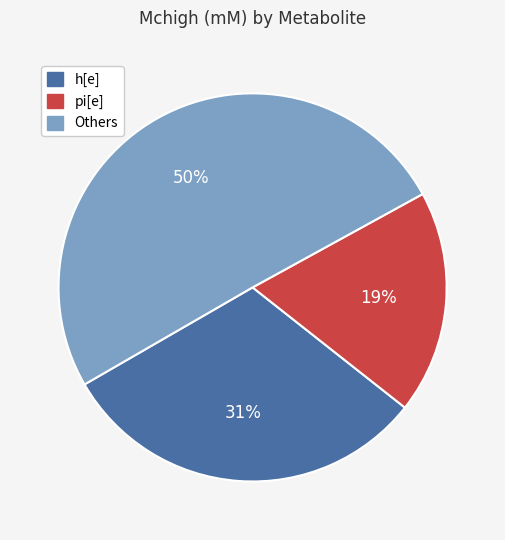

To the nearest percent, what is the average slice percentage?

33%